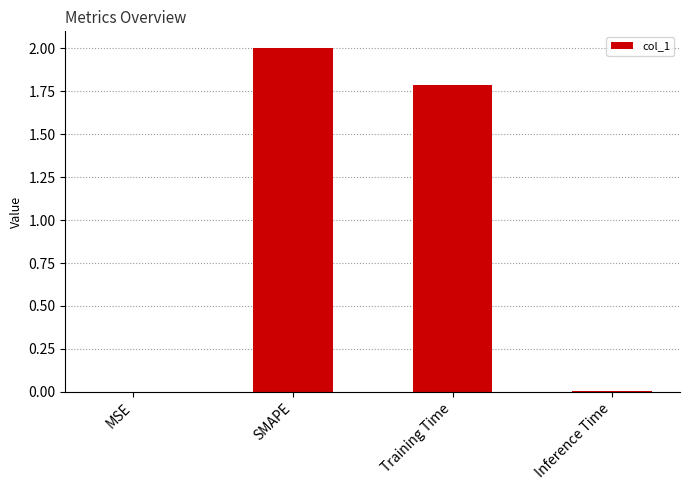

What is the change in value from SMAPE to Inference Time?

-2.0